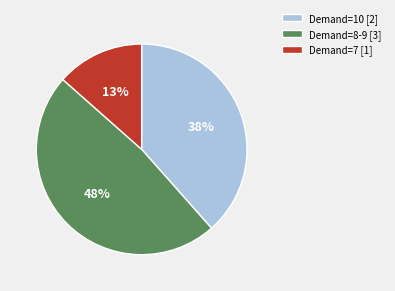

Does Demand=8-9 [3] represent more than half of the total?

No